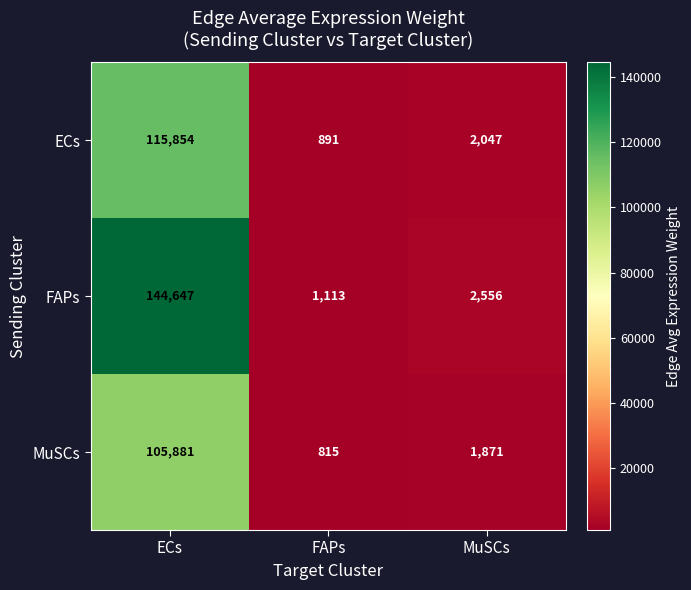

List the series in order of their overall mean, highest first.

FAPs, ECs, MuSCs